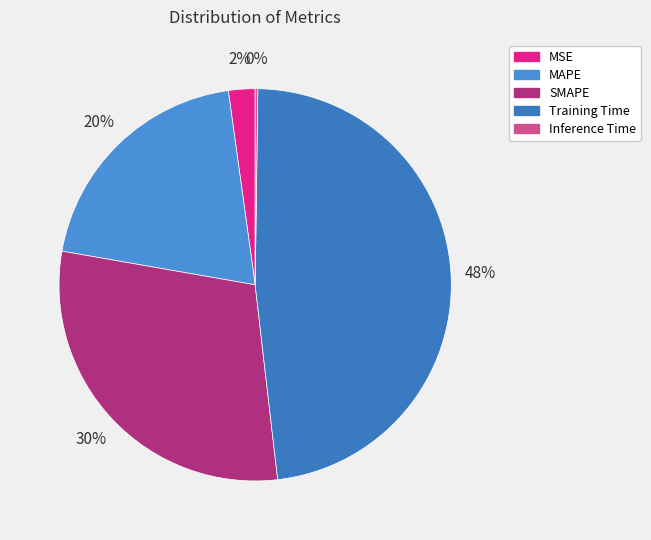

Is the sum of MAPE and Inference Time greater than half?

No